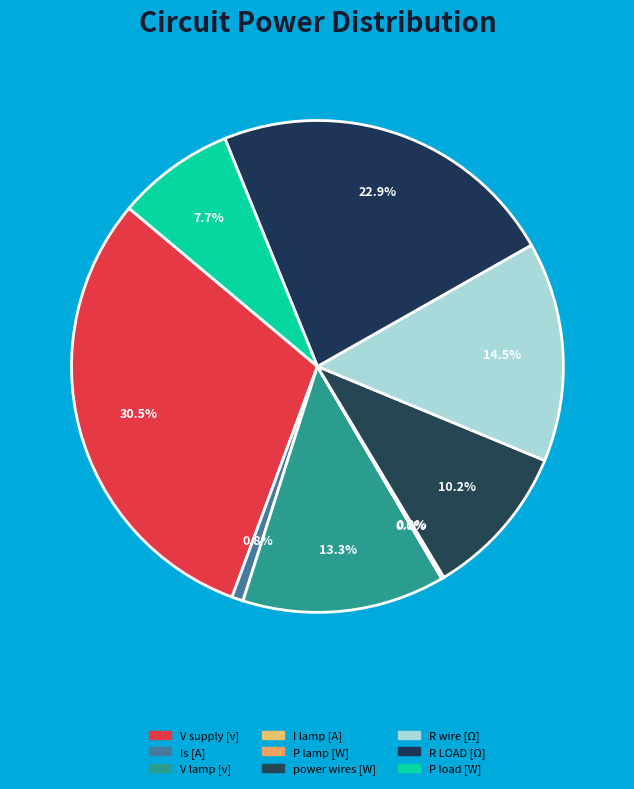

Rank the categories by value from lowest to highest.

I lamp [A], P lamp [W], Is [A], P load [W], power wires [W], V lamp [v], R wire [Ω], R LOAD [Ω], V supply [v]